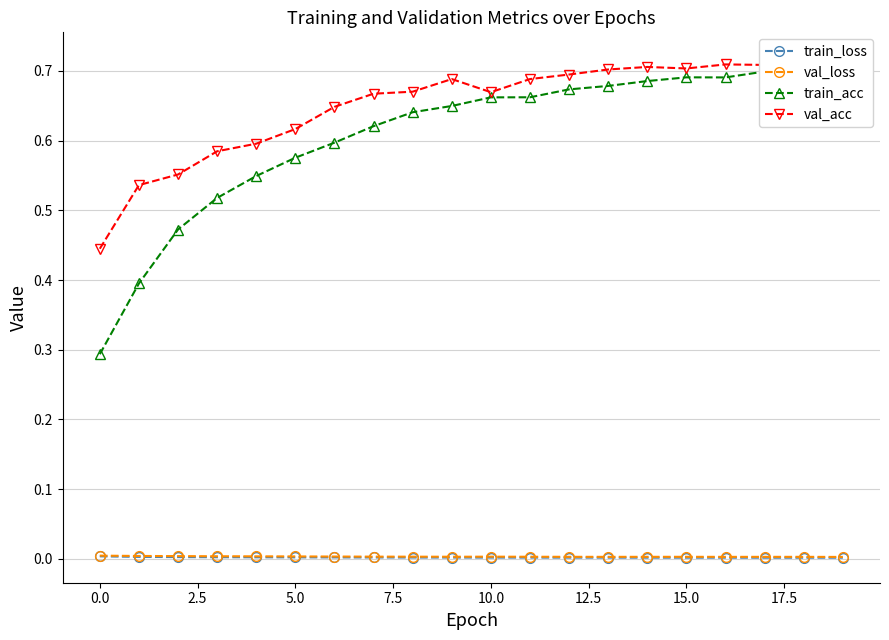

At which category is the sum across all series the highest?

19